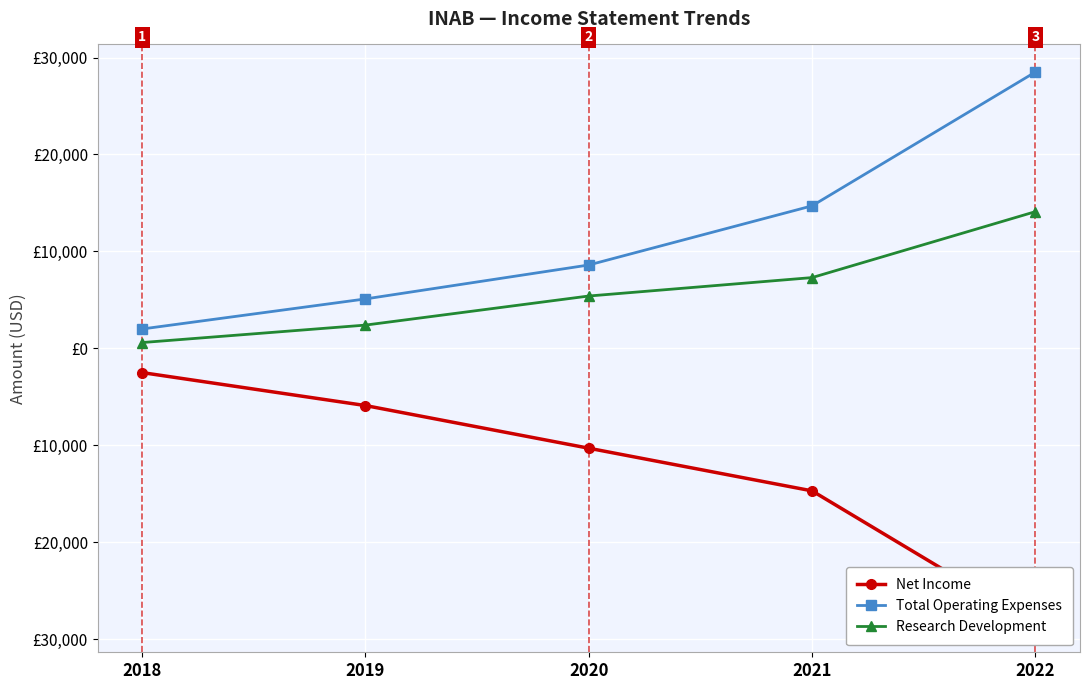

At 2022, list the series in order from largest to smallest.

Total Operating Expenses, Research Development, Net Income